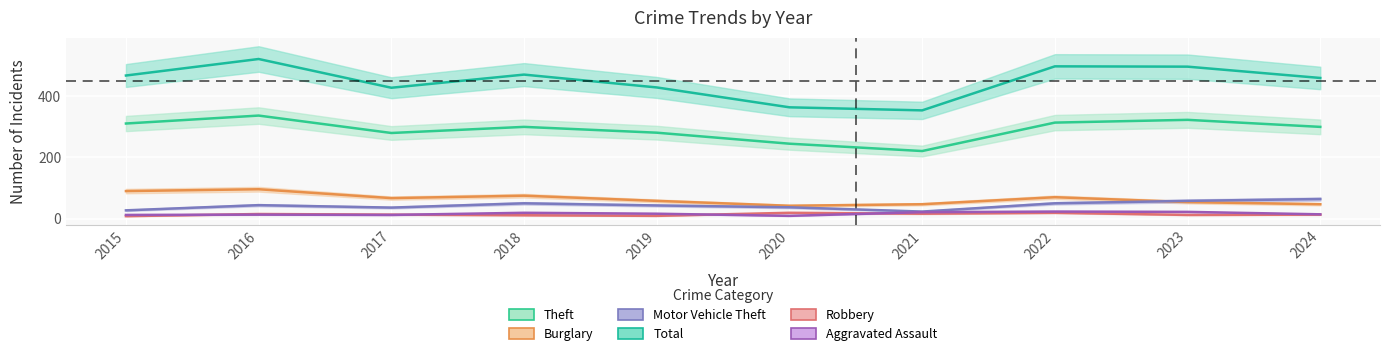

What is the difference between the second highest and minimum values in the Burglary series?

48